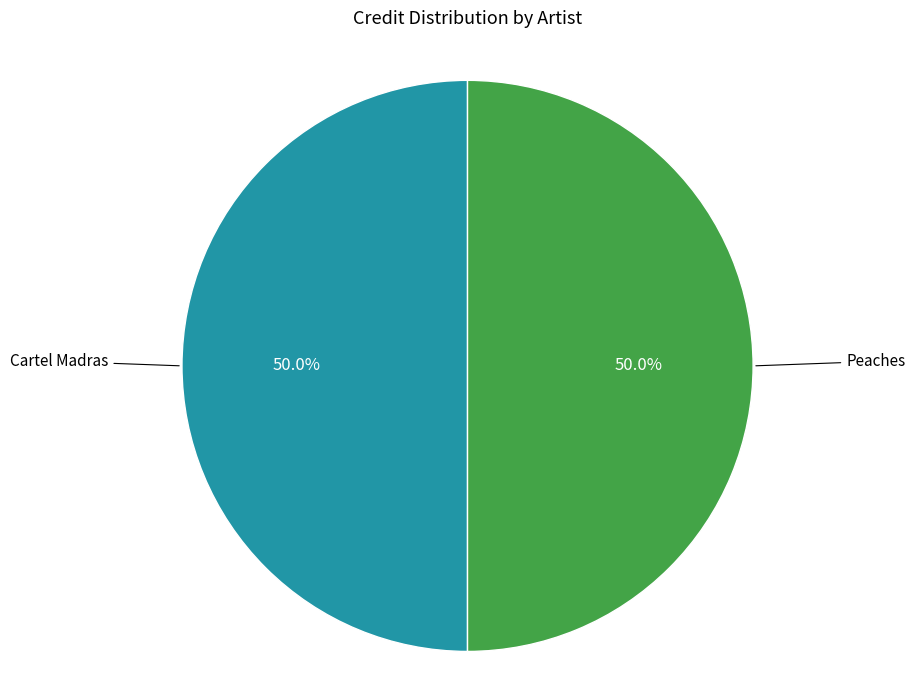

Is the sum of Cartel Madras and Peaches greater than half?

Yes